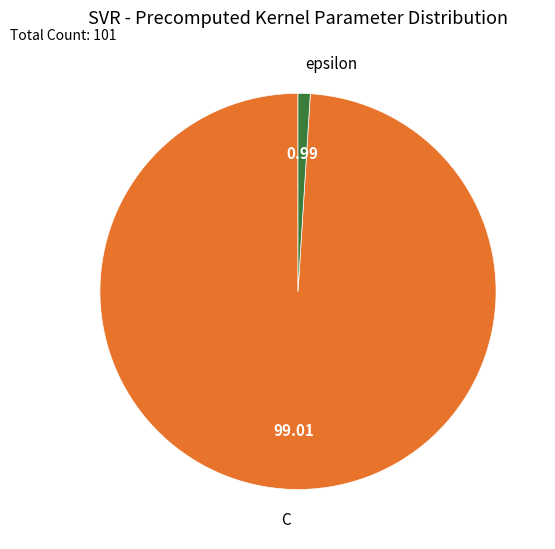

How many slices are in this pie chart?

2